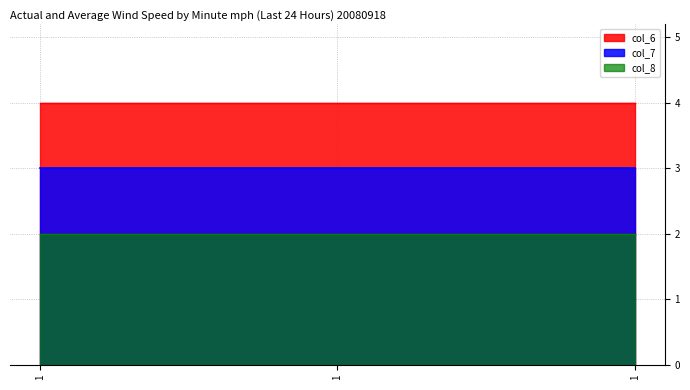

How many series are shown in this chart?

3